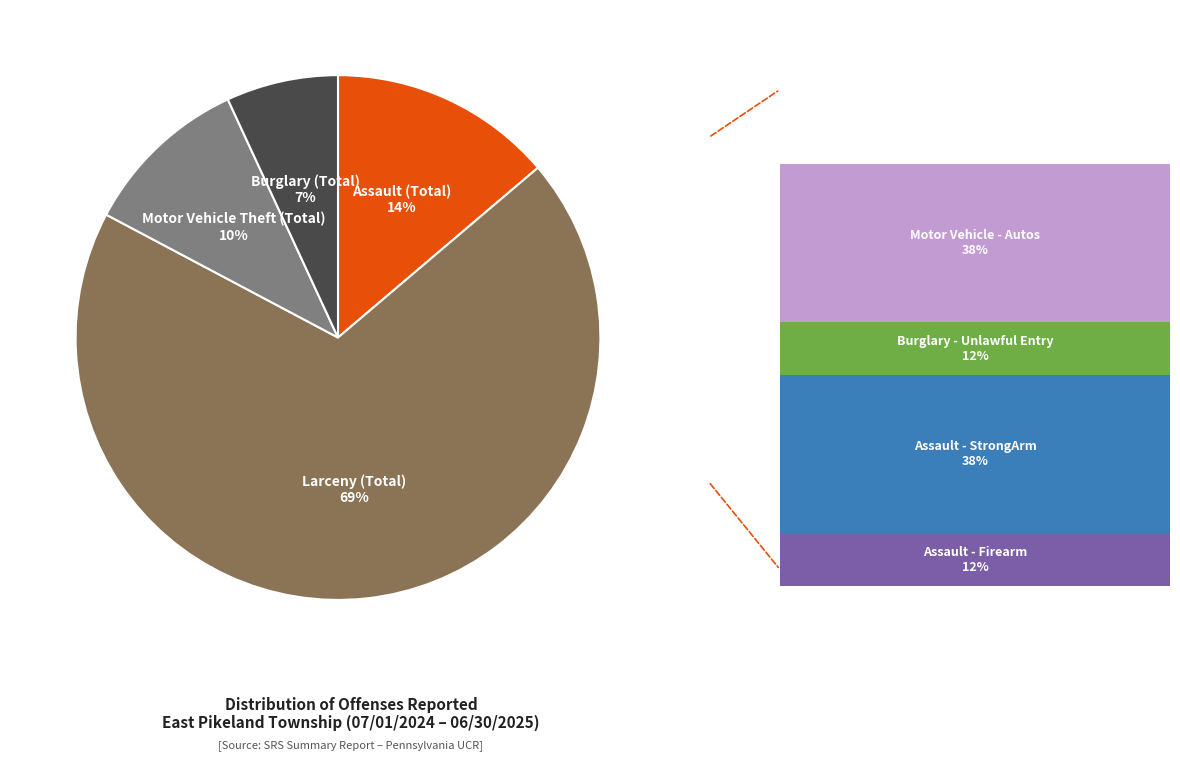

What percentage is the Larceny (Total) slice, to the nearest percent?

69%